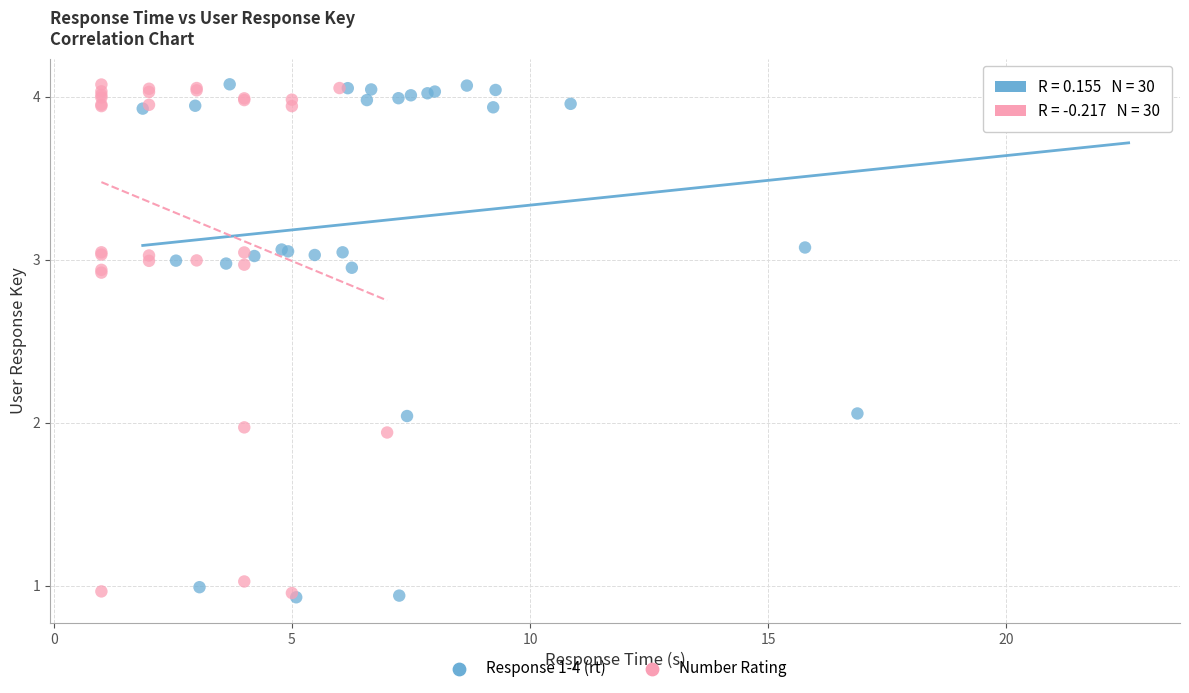

Which series has the widest spread of Y values?

Response 1-4 (rt)